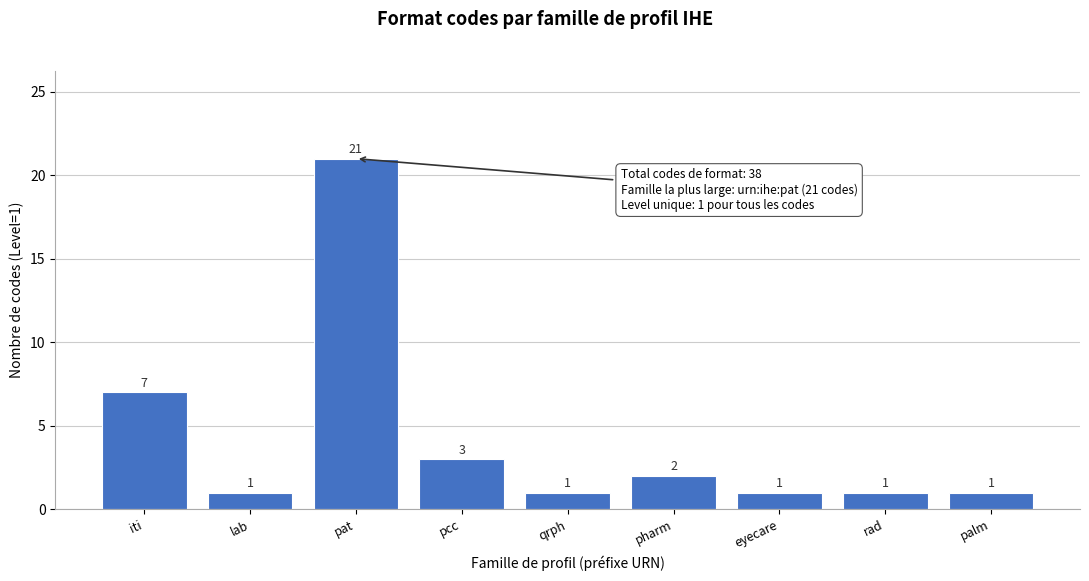

Reading left to right, list all the values displayed in this chart.

iti=7	lab=1	pat=21	pcc=3	qrph=1	pharm=2	eyecare=1	rad=1	palm=1